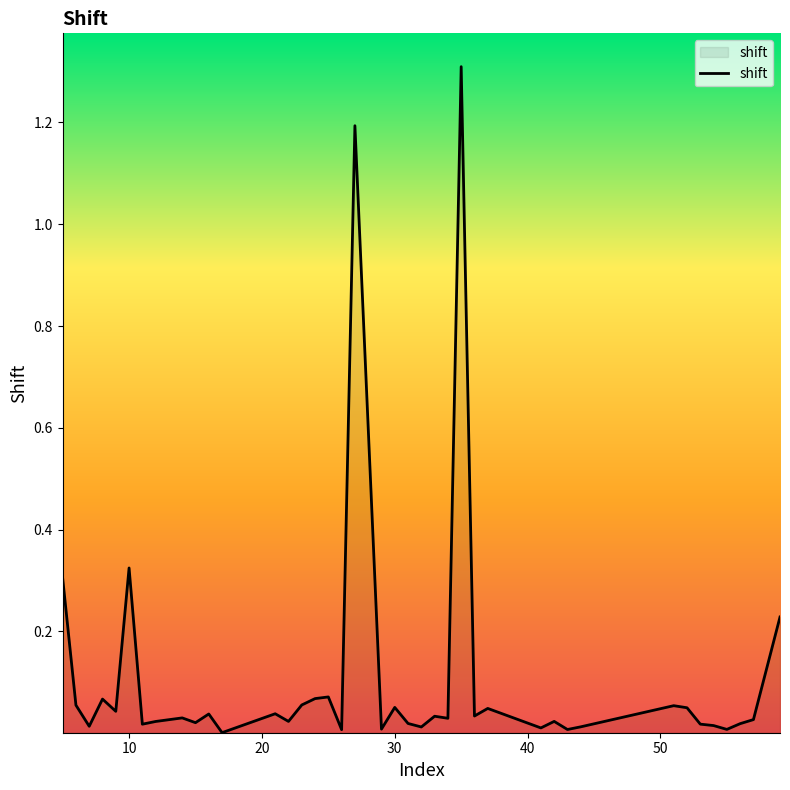

What is the difference between the maximum and second lowest values?

1.3